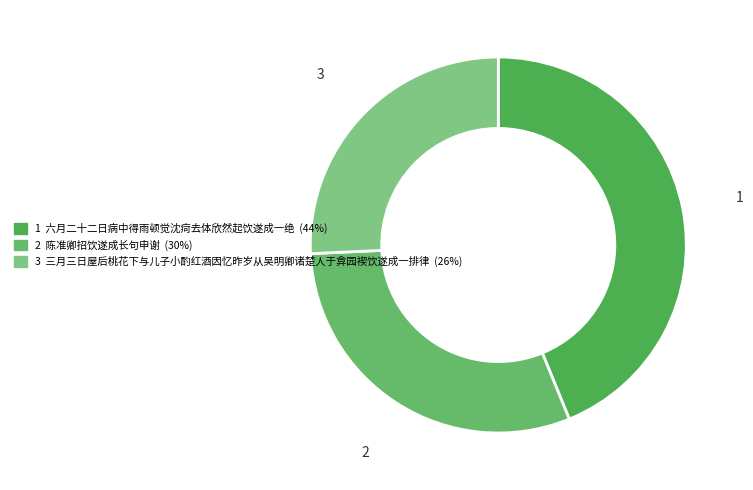

Which slice is the smallest?

三月三日屋后桃花下与儿子小酌红酒因忆昨岁从吴明卿诸楚人于弇园褉饮遂成一排律